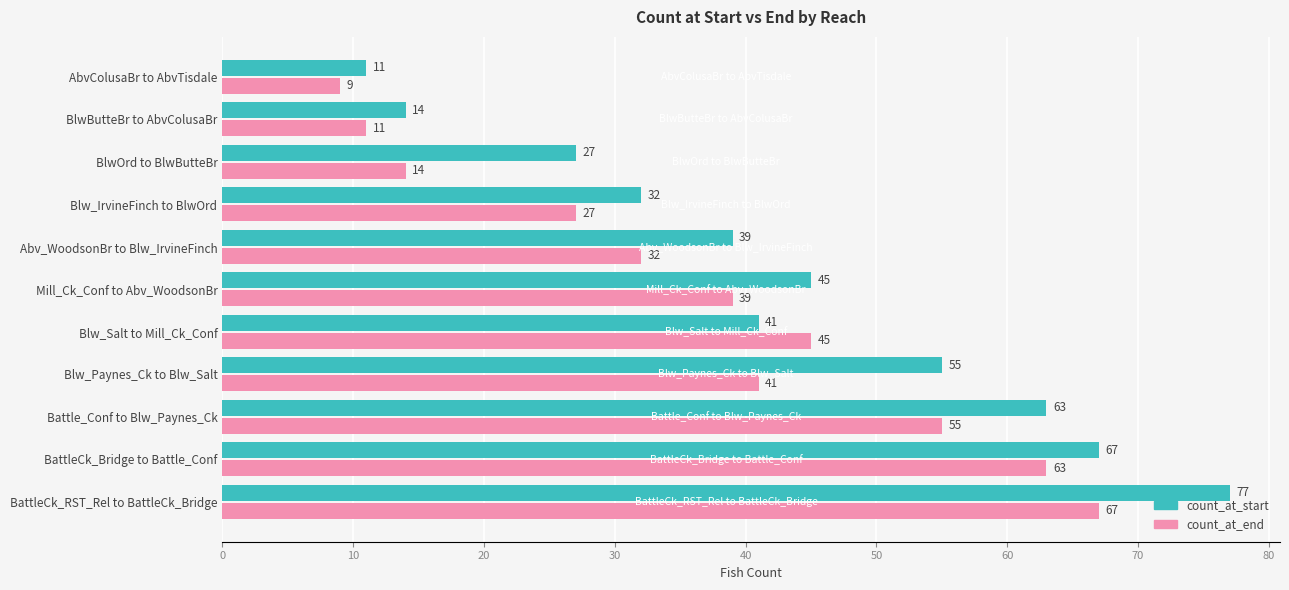

What is the sum of all count_at_end values?

403